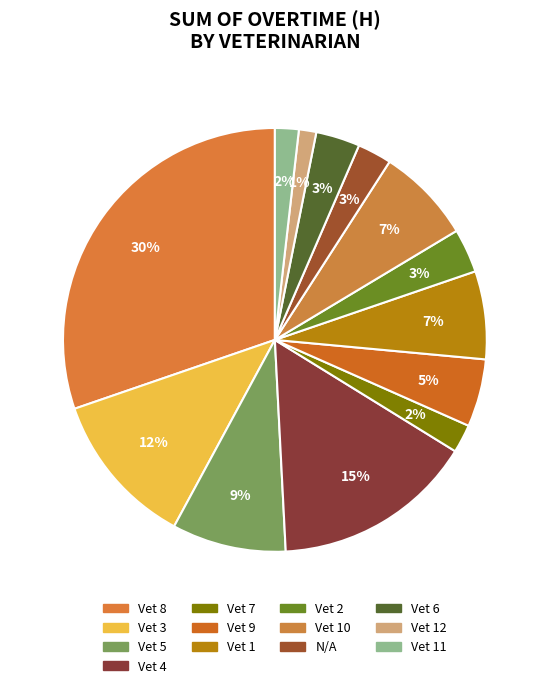

Count the number of slices in the pie.

13